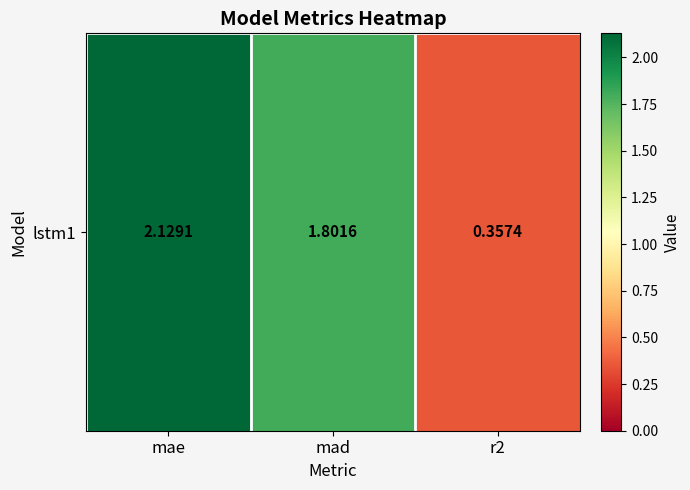

What is the difference between the values at mae and mad?

0.3